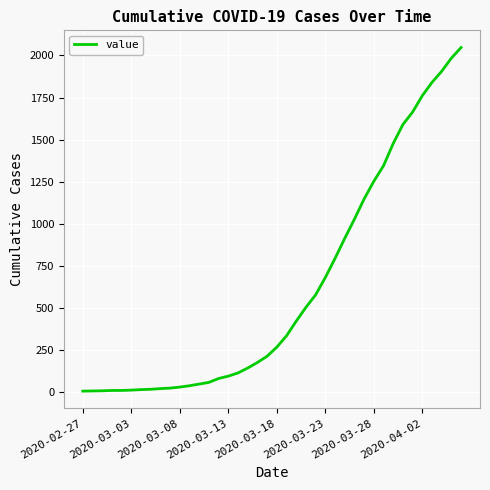

What is the average value?

618